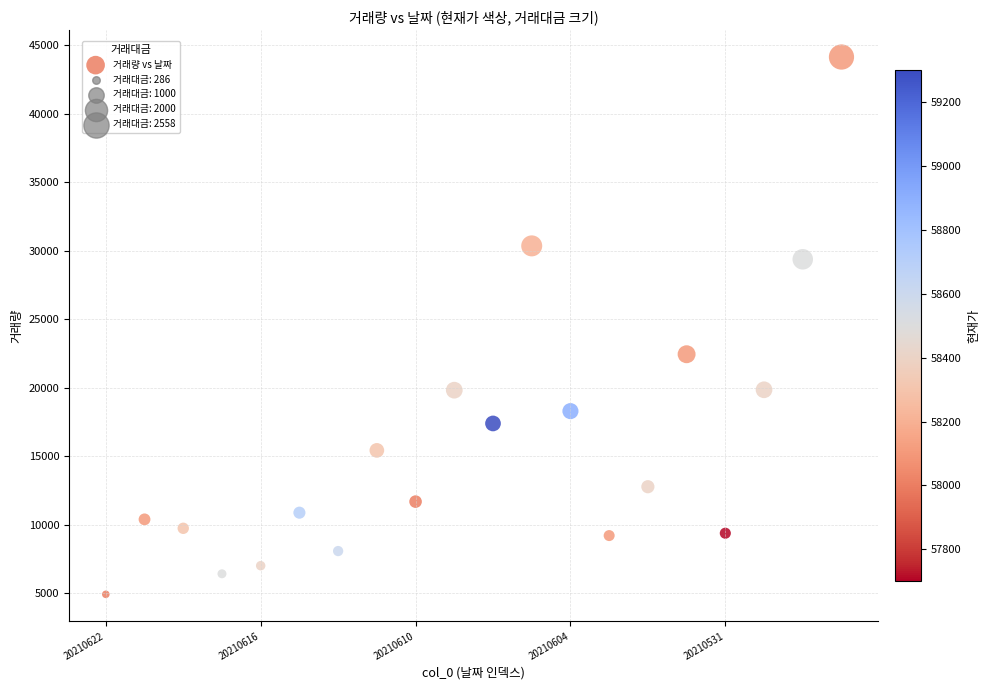

What is the range of Y values (max minus min)?

39193